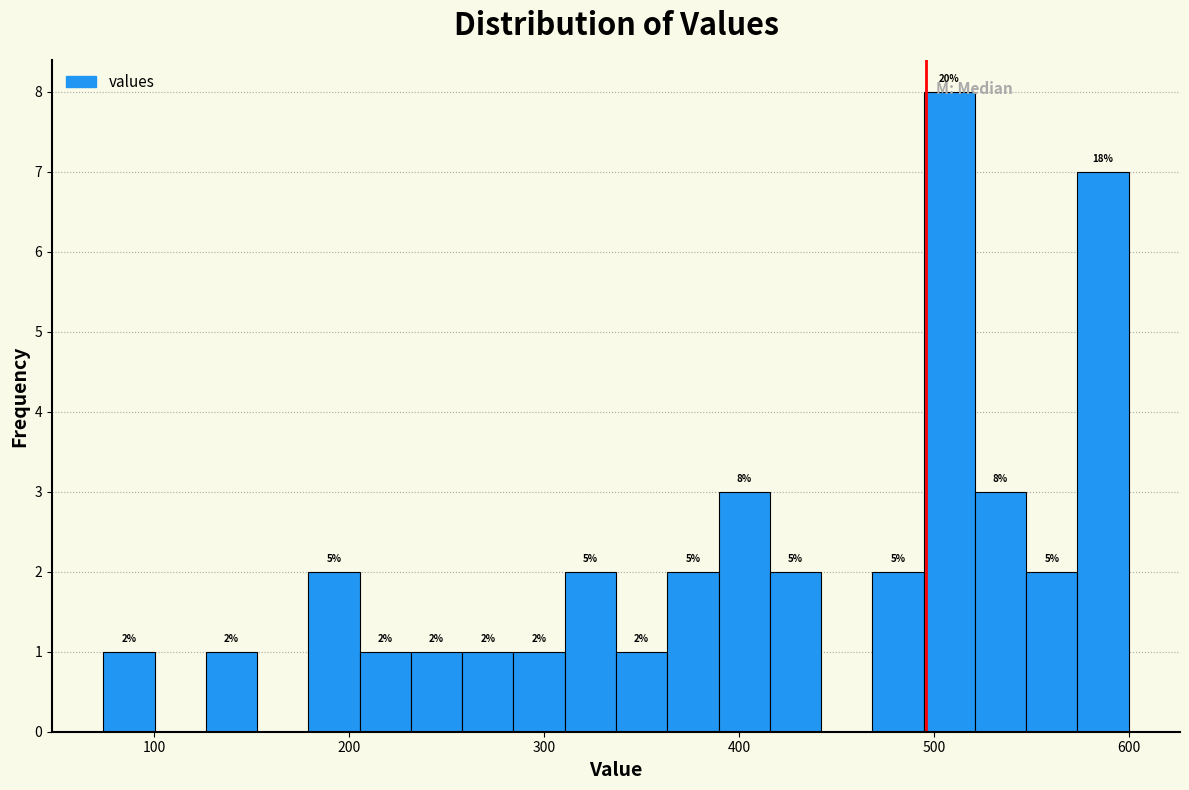

Around what value on the x-axis is the tallest bar? Give the approximate position of its centre, as read against the axis.

510